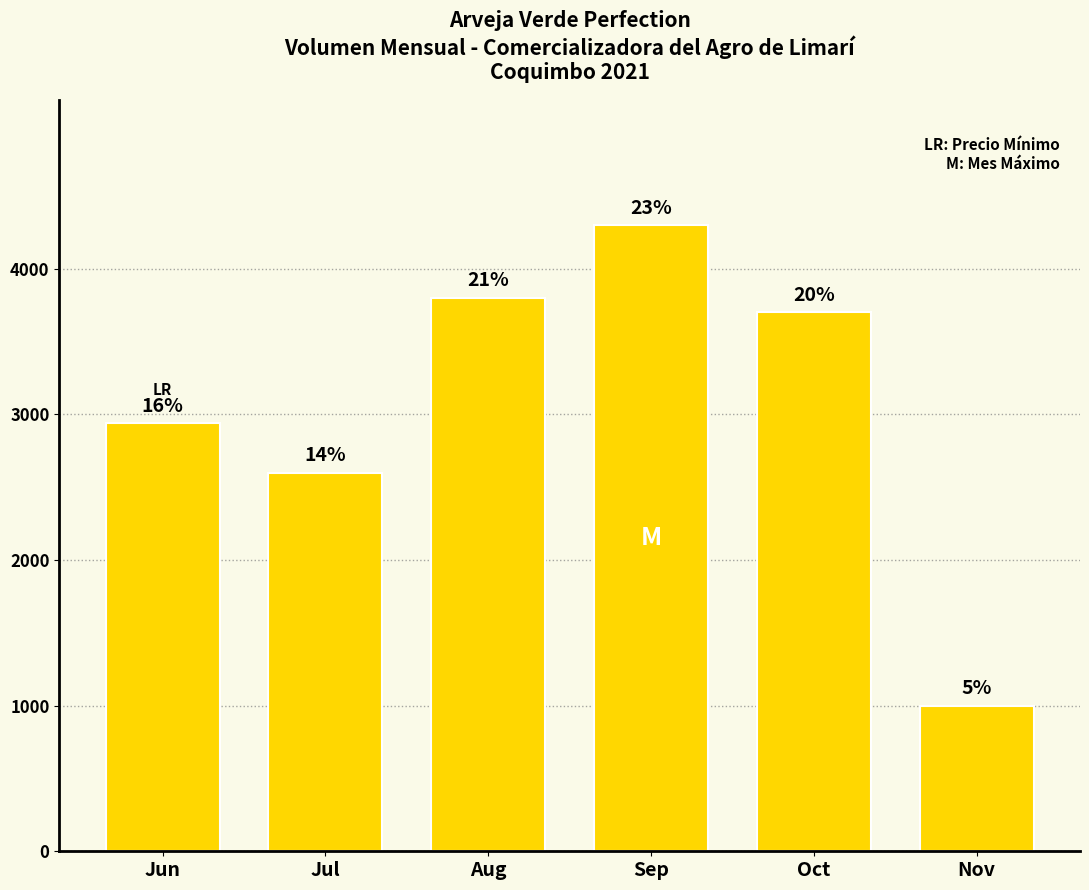

Does the chart contain any negative values?

No